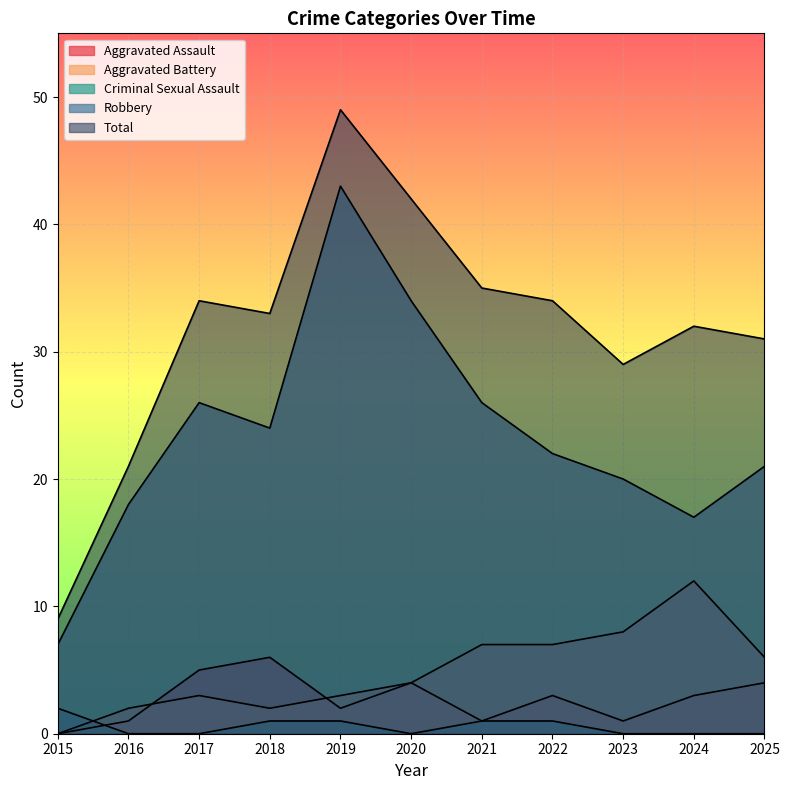

Where does the Aggravated Battery series first go above 4?

2021